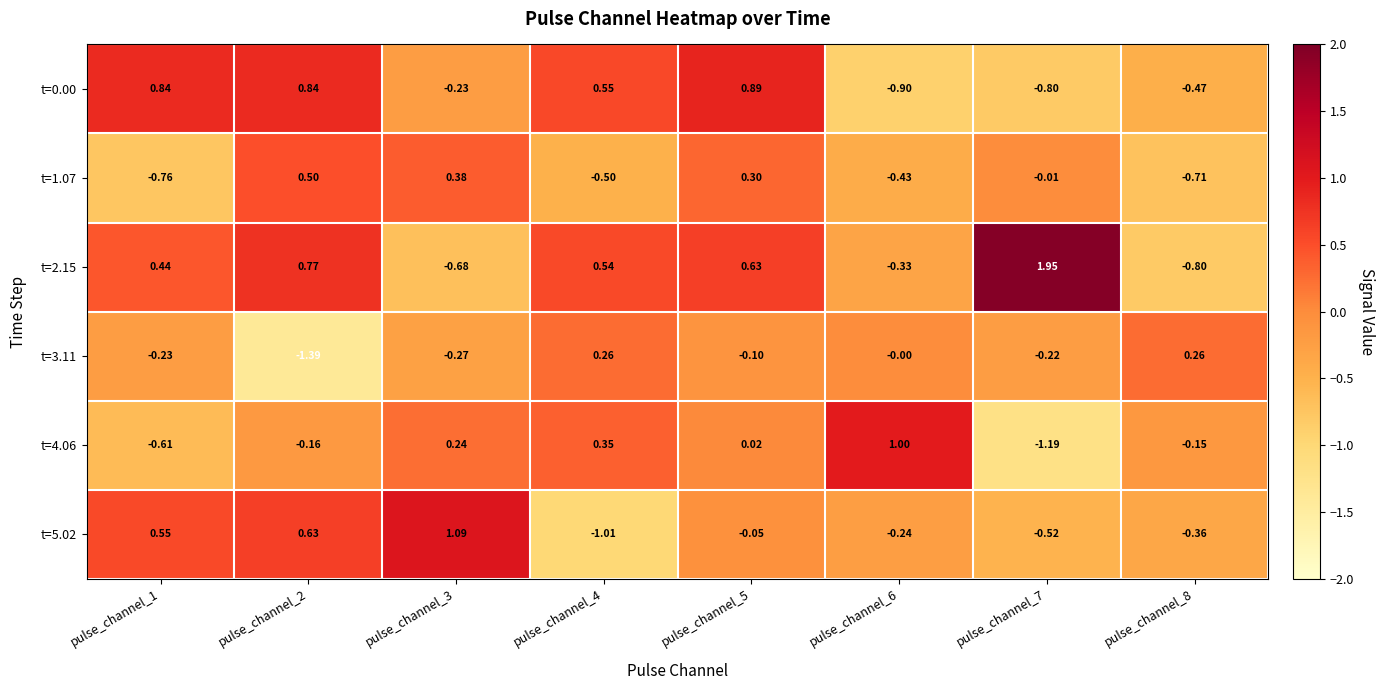

Is the value of t=1.07 at pulse_channel_7 greater than the value of t=3.11 at pulse_channel_1?

Yes